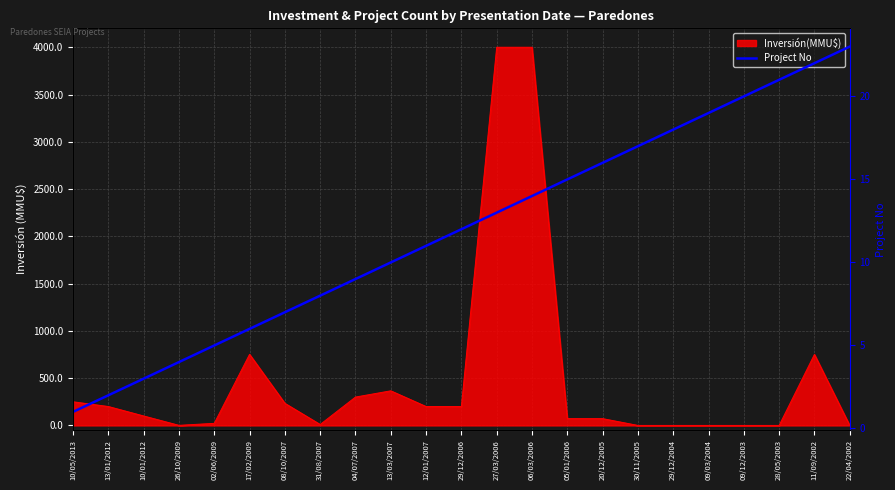

At which category does the chart reach its minimum across all series?

10/05/2013